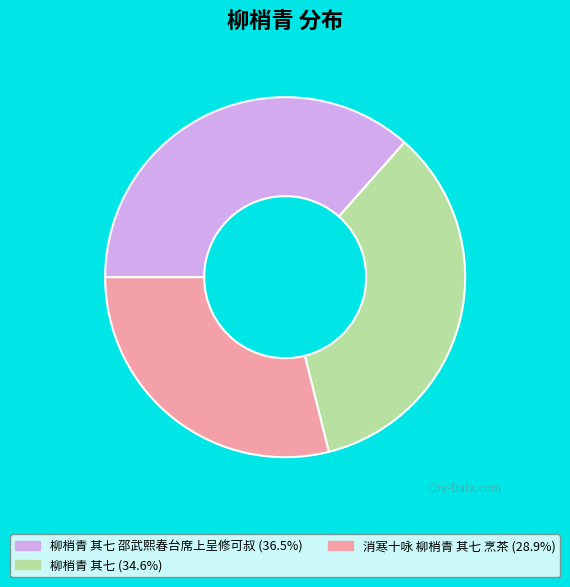

Count the number of slices in the pie.

3